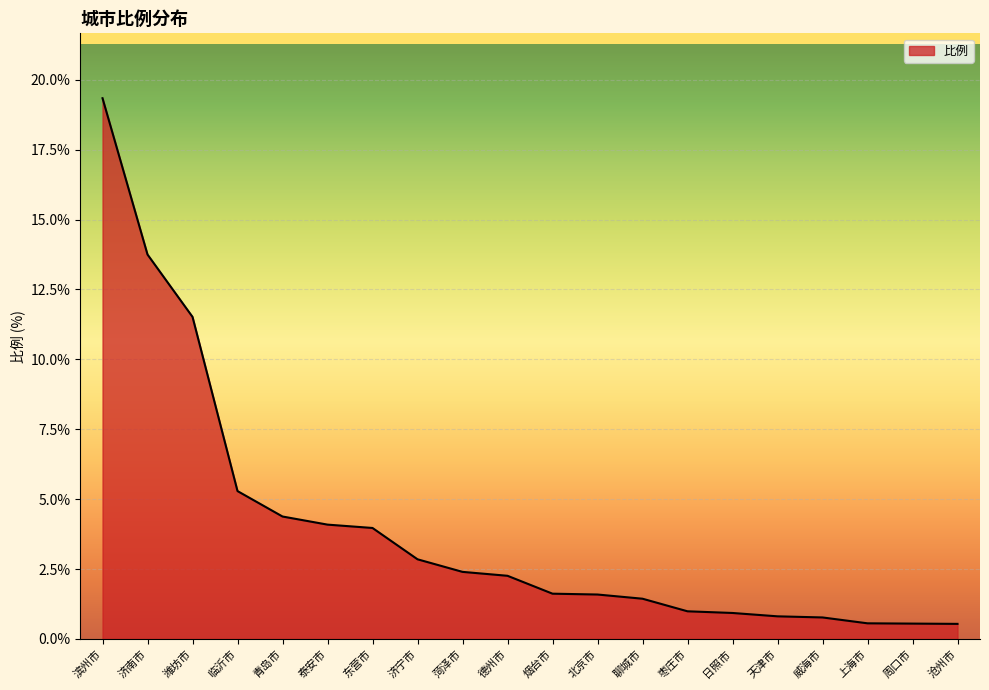

What is the difference between the values at 临沂市 and 泰安市?

1.2